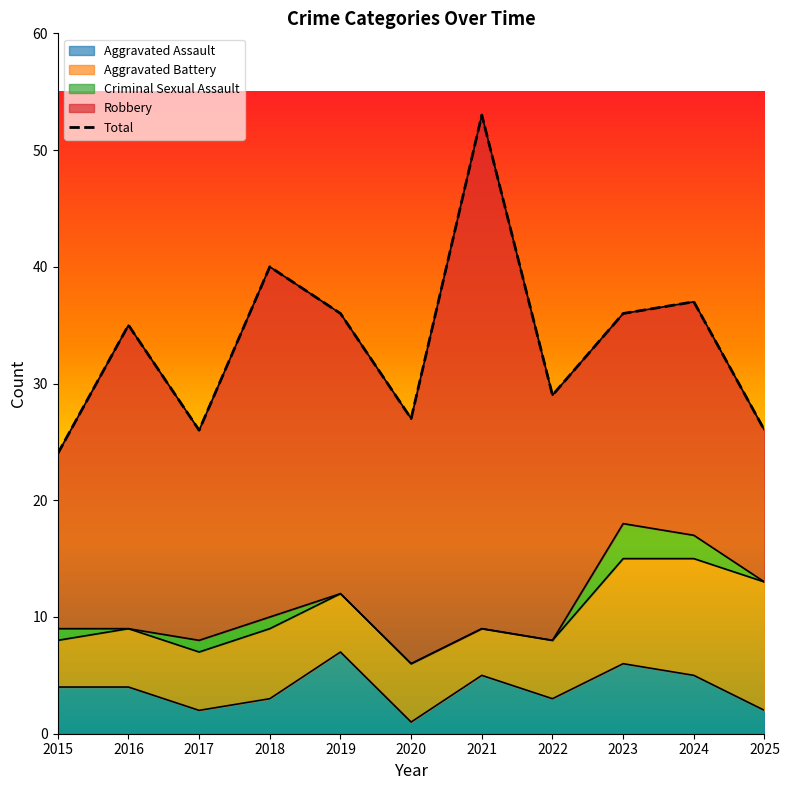

Which series has the widest spread of values?

Robbery